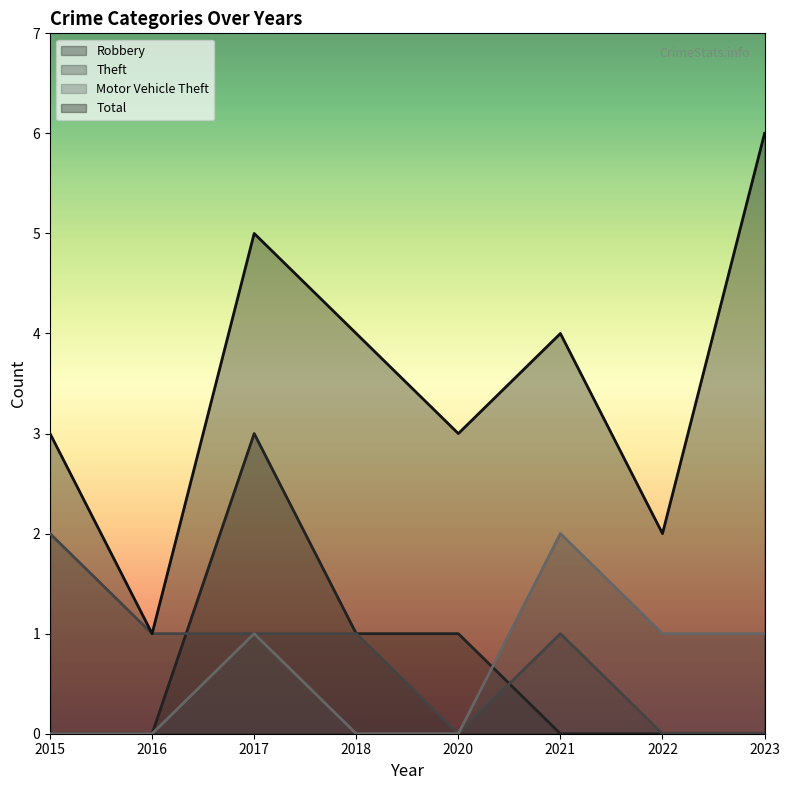

At how many categories does at least one series exceed 0?

8